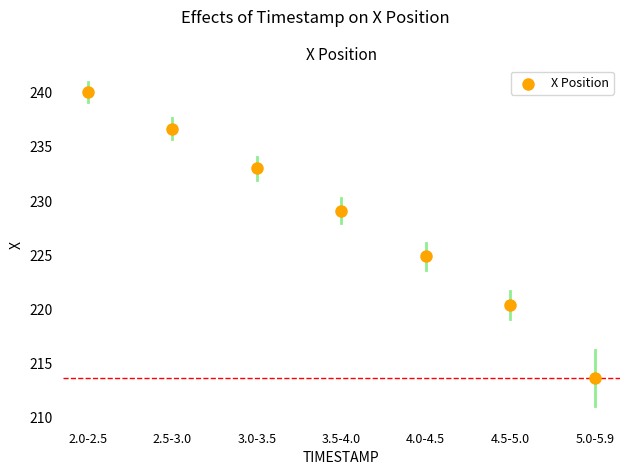

What is the average Y value?

228.2